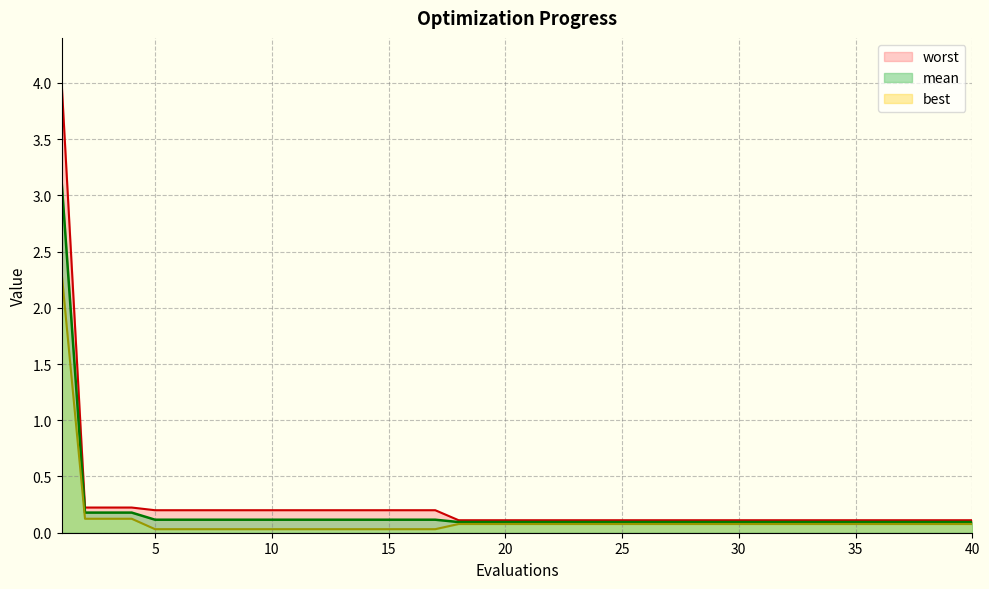

True or false: mean and worst cross at least once.

False